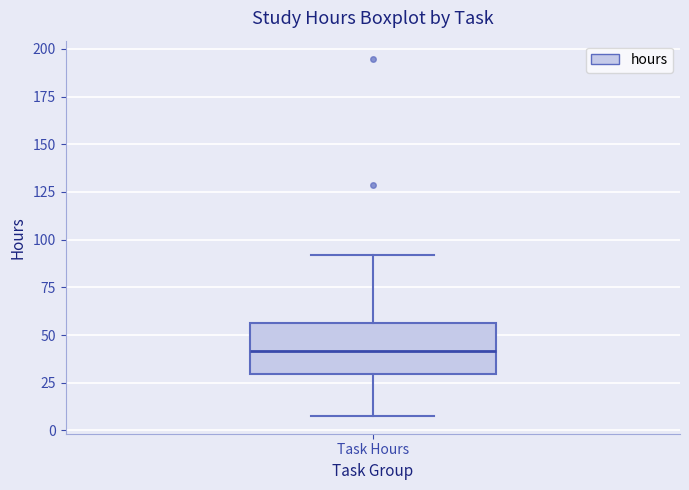

Transcribe this box plot: give where the median line is, the range the box spans, and where the two whiskers end, as read against the y-axis. The values are not printed on the chart, so give them approximately, as read against the axis.

median 40, box 30 to 55, whiskers 10 to 90